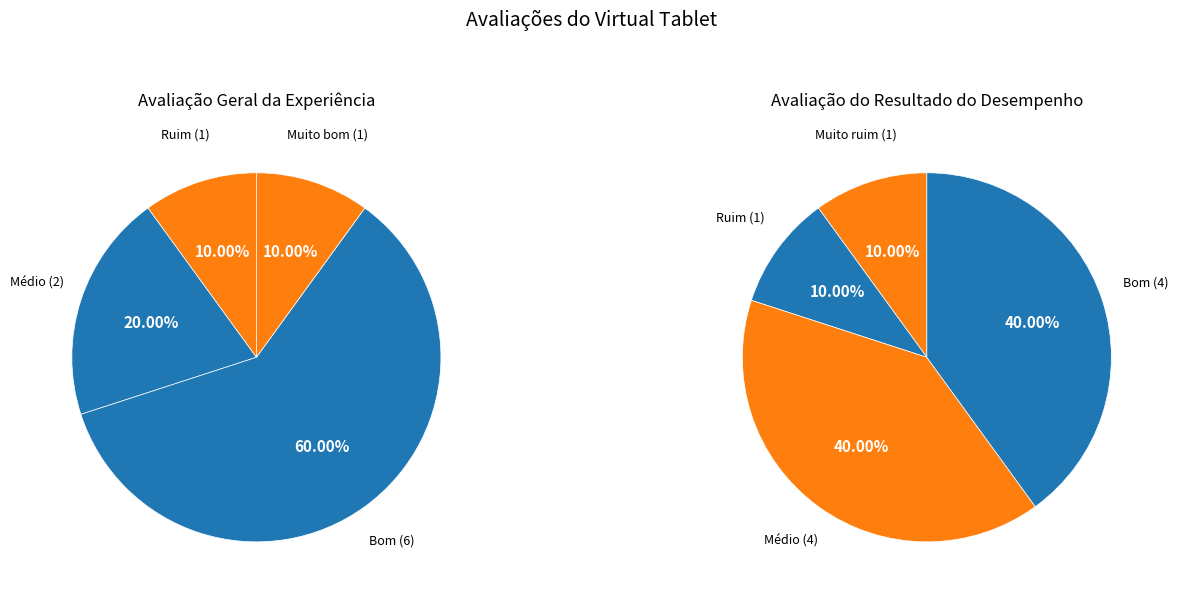

Combined, what portion of the pie is 1 and 2?

80.0%